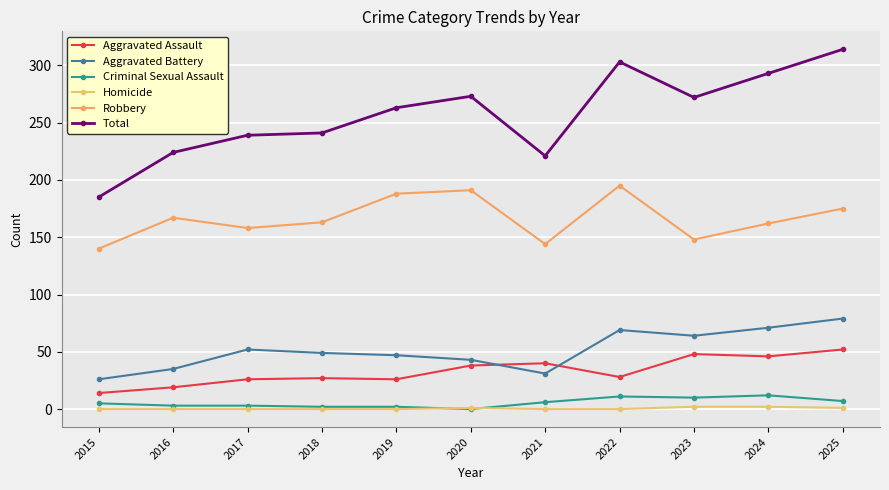

Does the chart have visible grid lines?

Yes